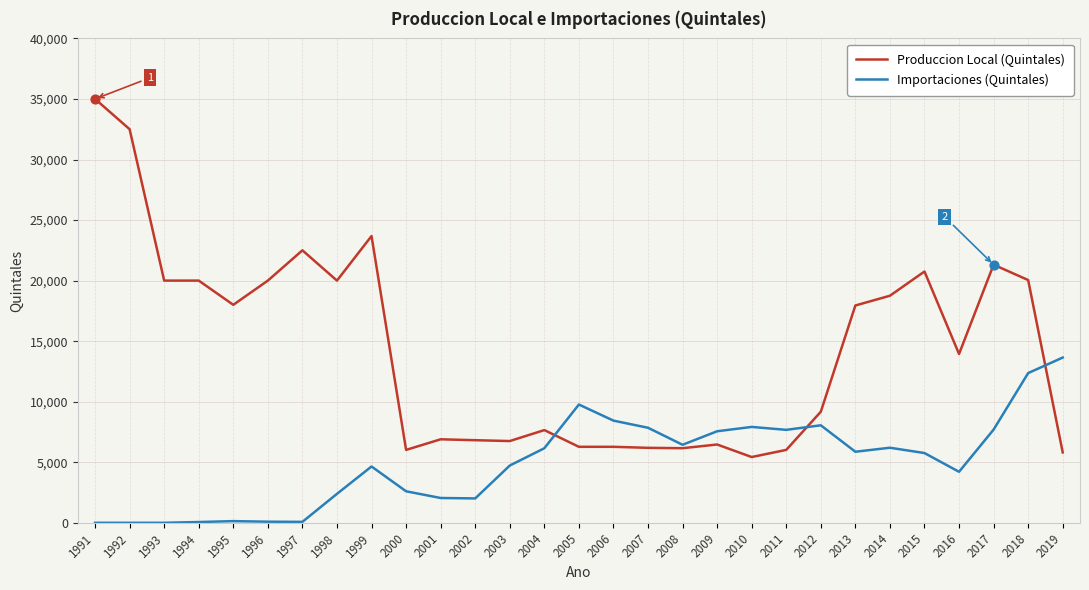

Which series has the largest total across all categories?

Produccion Local (Quintales)